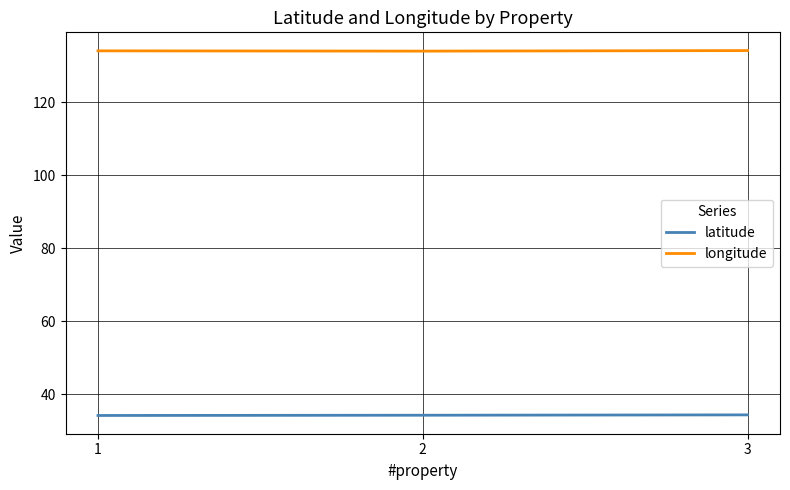

What is the spread (max minus min) of values at 1?

99.9